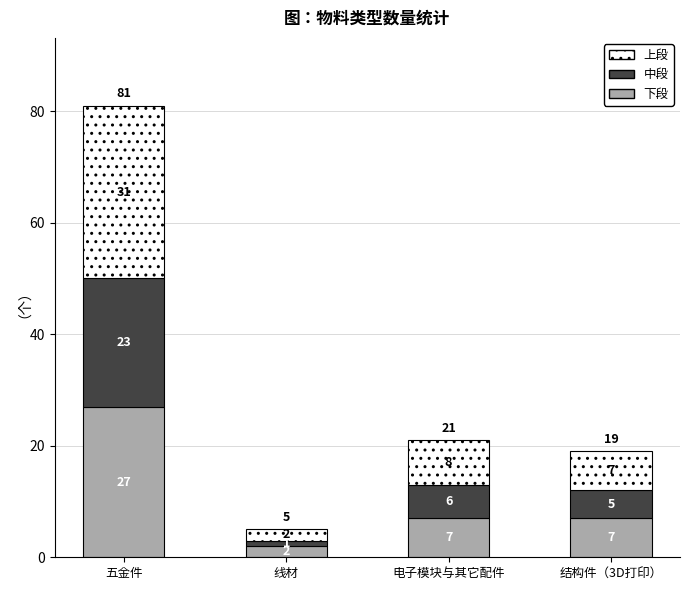

How many data points does each series have?

4